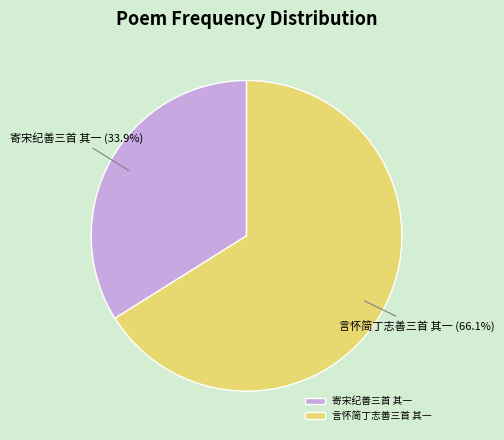

Which slice is the smallest?

寄宋纪善三首 其一